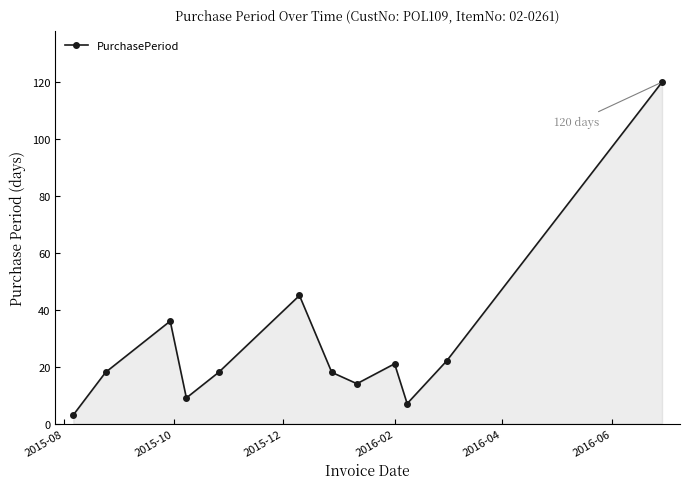

What is the average value?

28